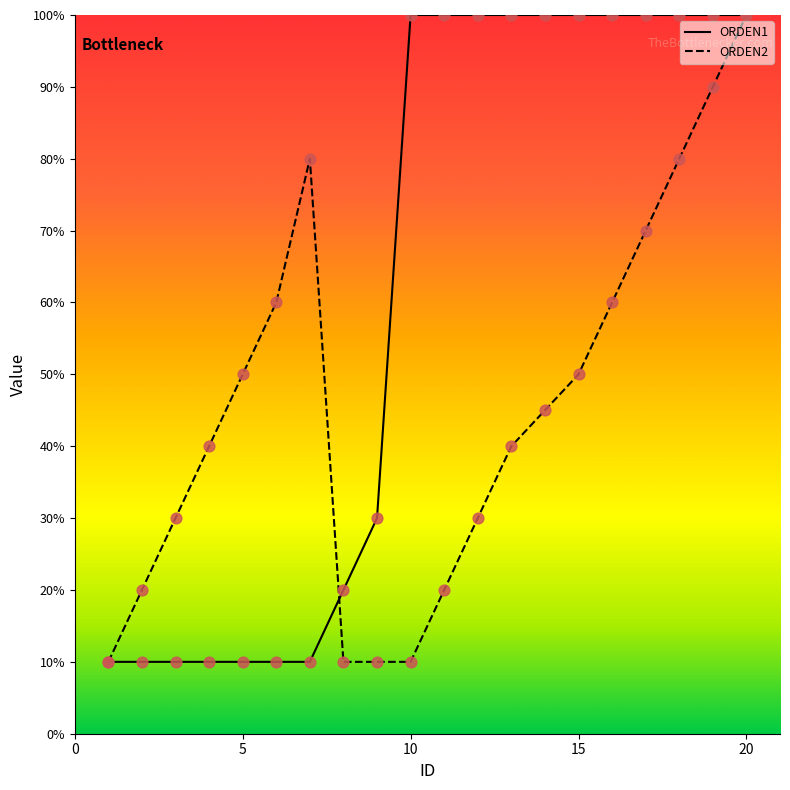

Does the chart have visible grid lines?

No